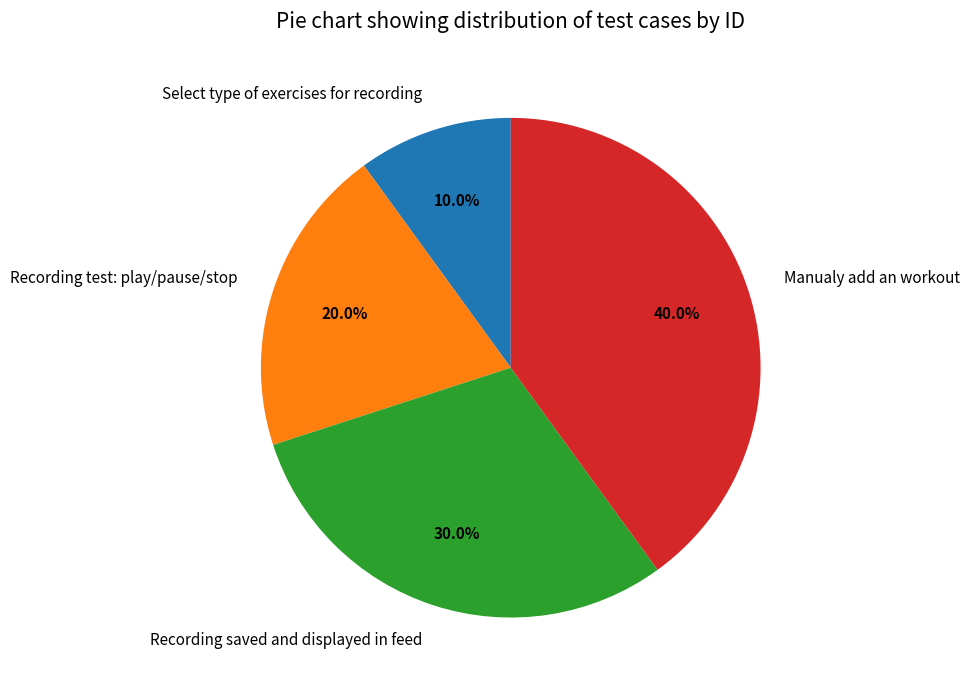

True or false: Select type of exercises for recording accounts for 4% of the total.

False